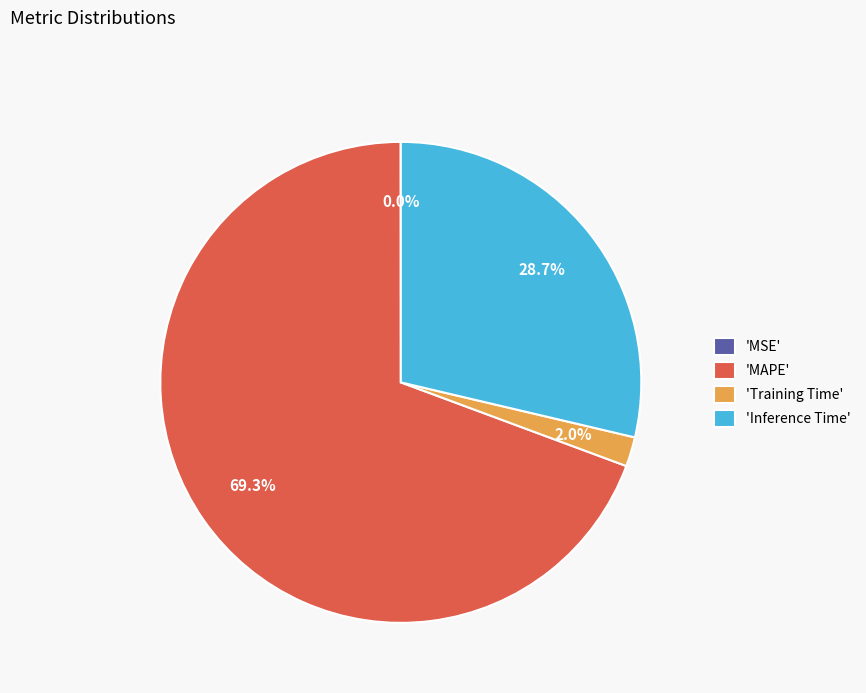

What is the largest slice in the pie chart?

'MAPE'